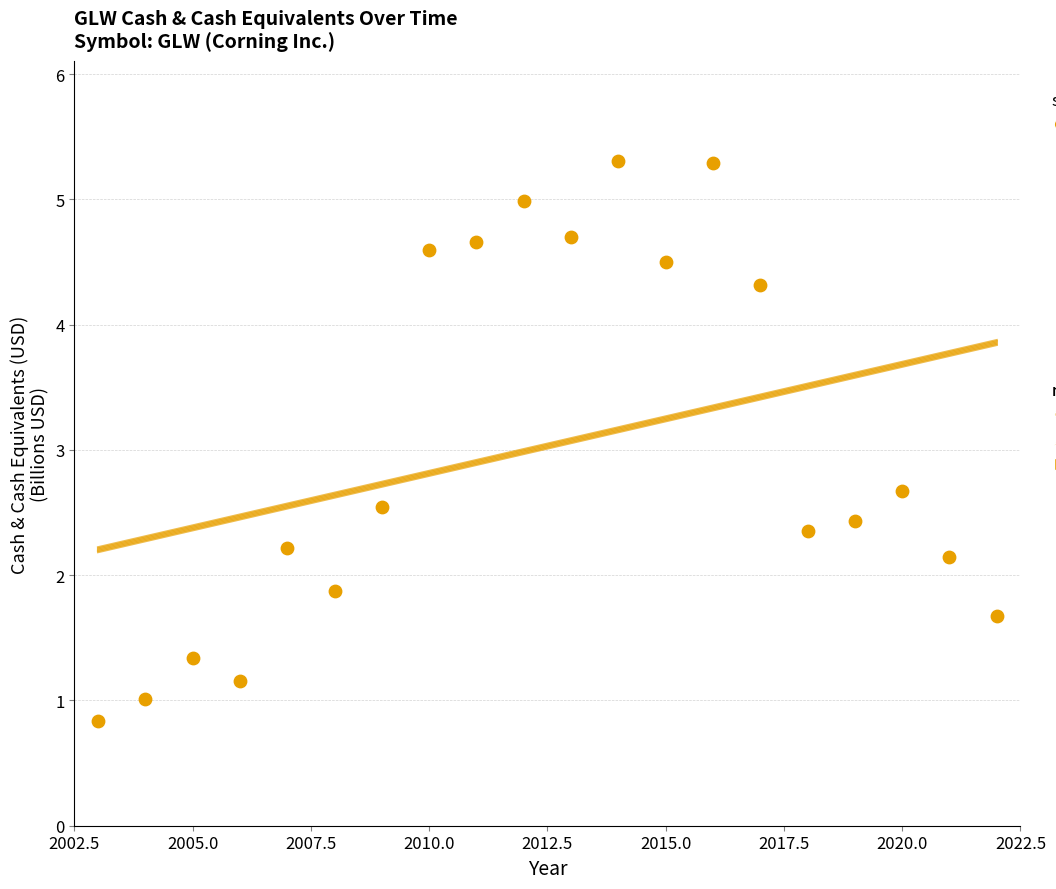

What Y value in the scatter plot is closest to 3?

2.7